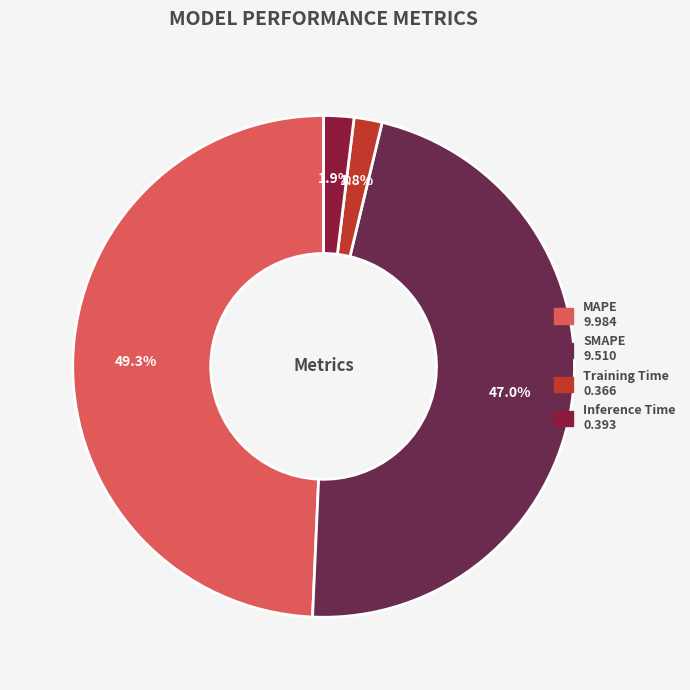

What percentage is NOT represented by SMAPE?

53.0%